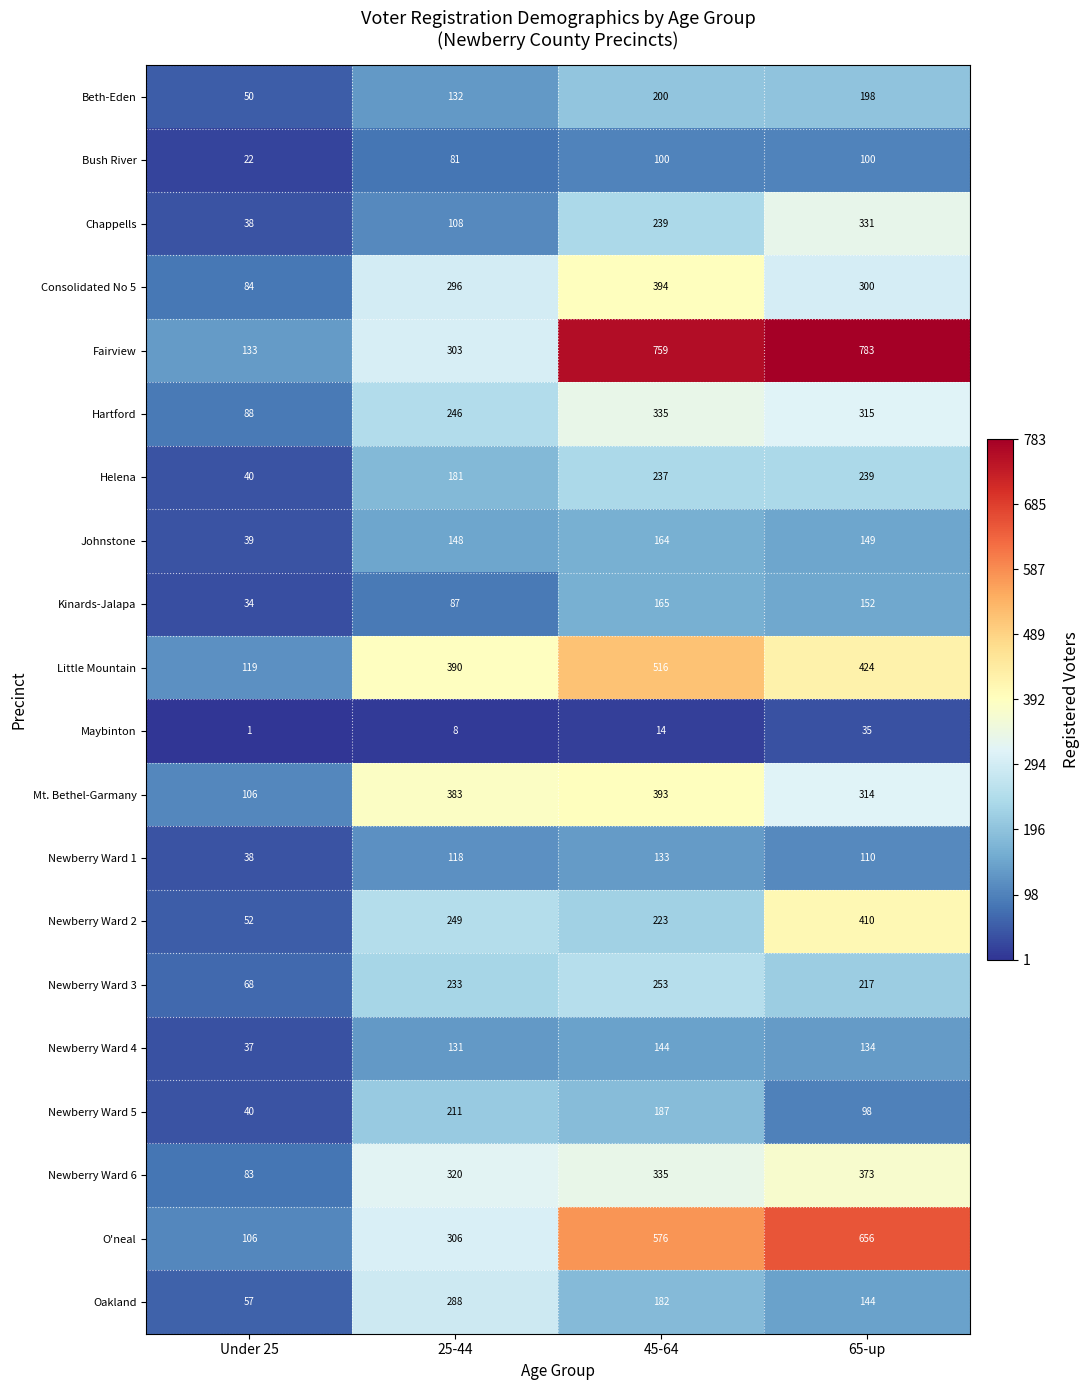

Which series has the largest range (max minus min)?

Fairview